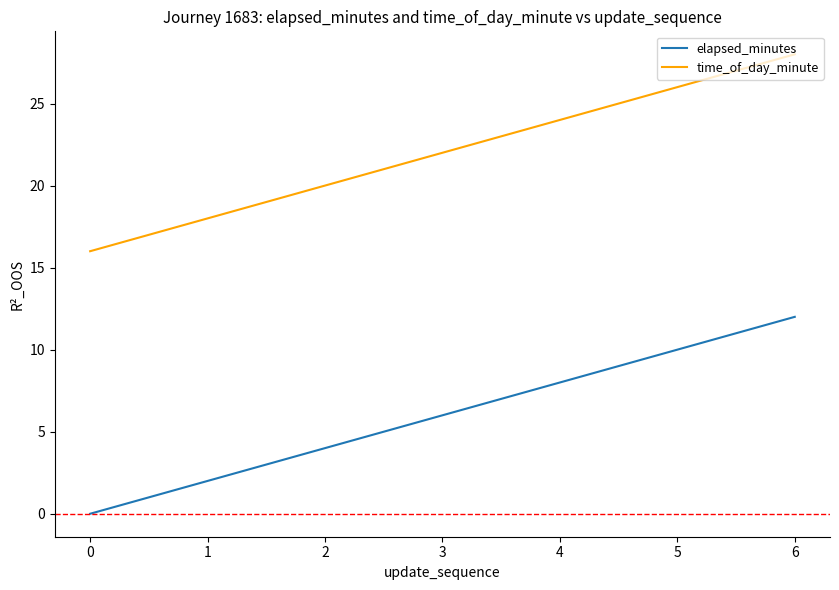

List the series in order of their overall mean, lowest first.

elapsed_minutes, time_of_day_minute